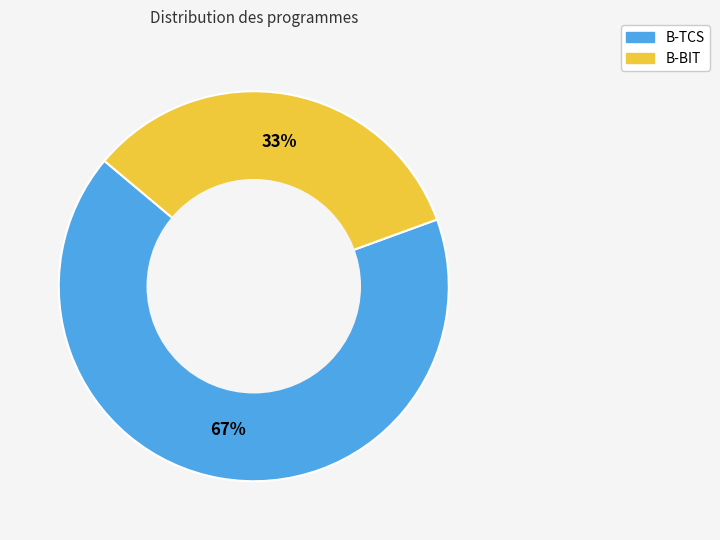

To the nearest percent, what percentage of the pie is B-TCS?

67%